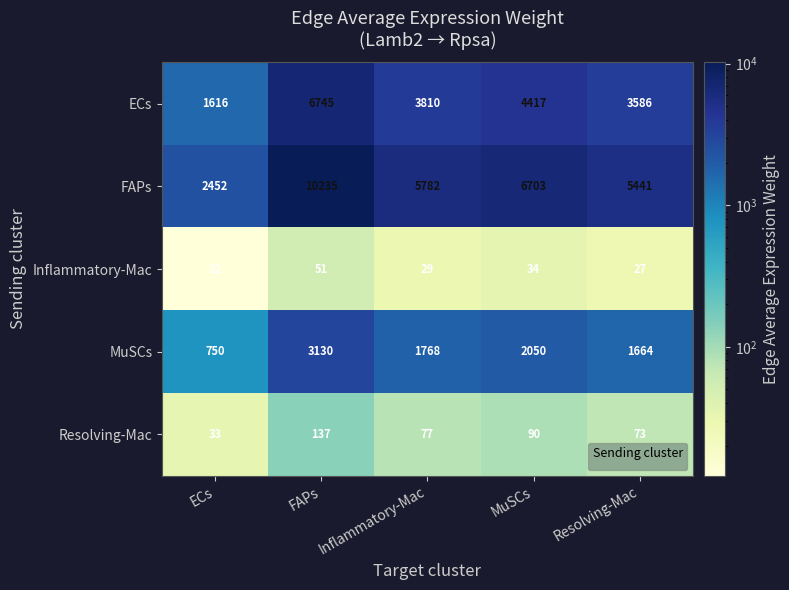

What is the sum of all FAPs values?

30613